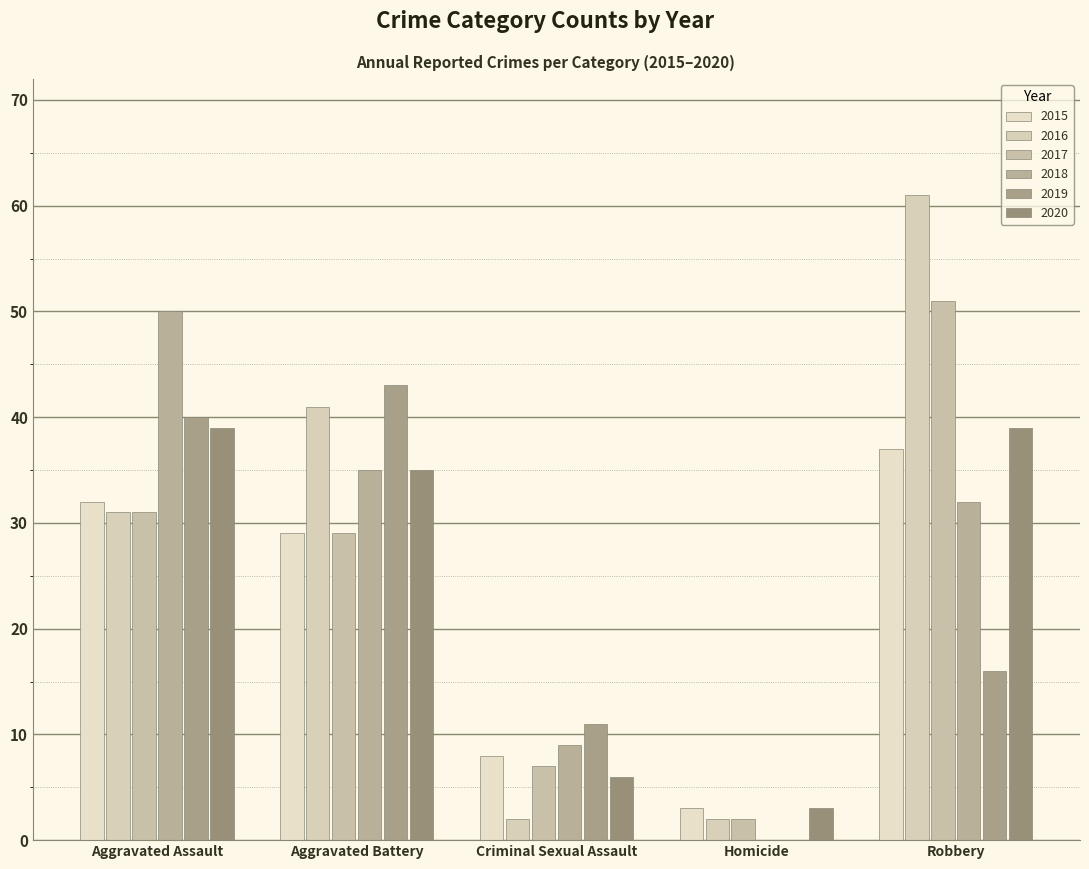

Are the bars grouped side by side (vs. stacked)?

Yes